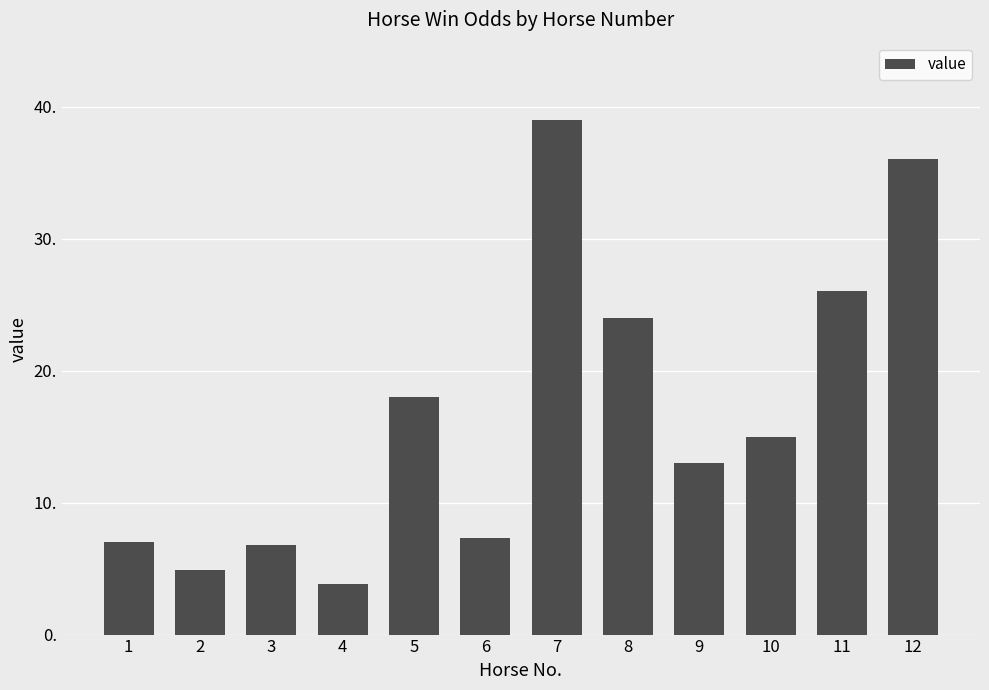

Count the number of data series in this chart.

1